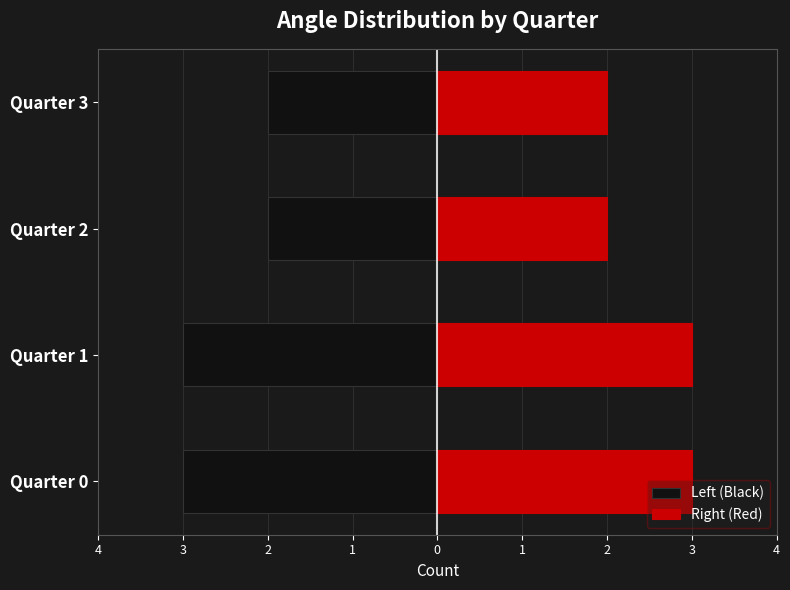

Is the value of Left (Black) at Quarter 1 greater than the value of Right (Red) at Quarter 3?

No